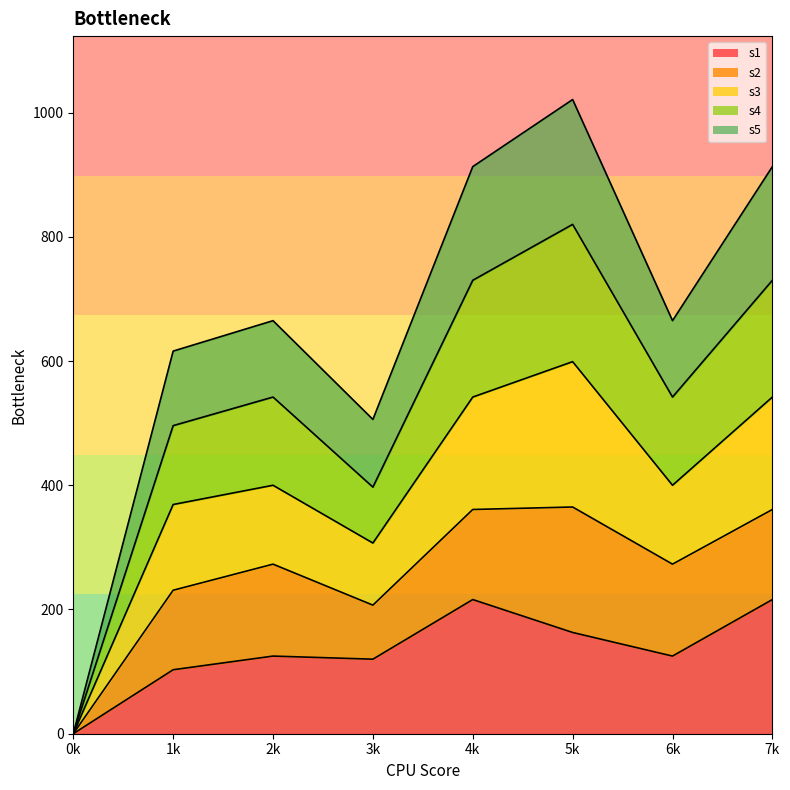

Which category has the lowest value in the s1 series?

0k